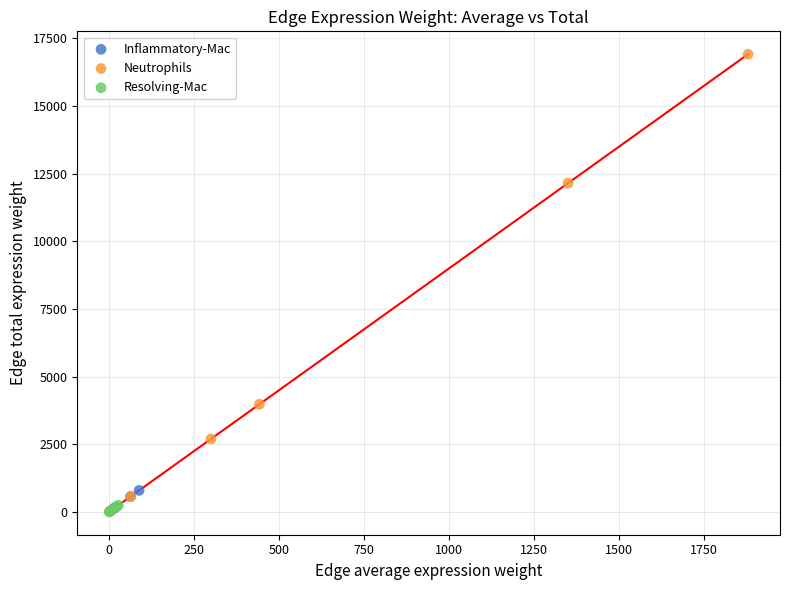

Which series has the widest spread of Y values?

Neutrophils